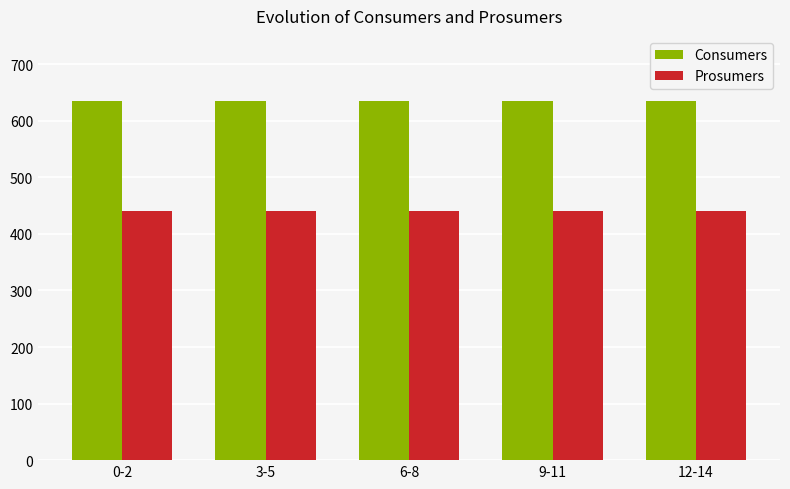

What is the sum of all Consumers values?

3175